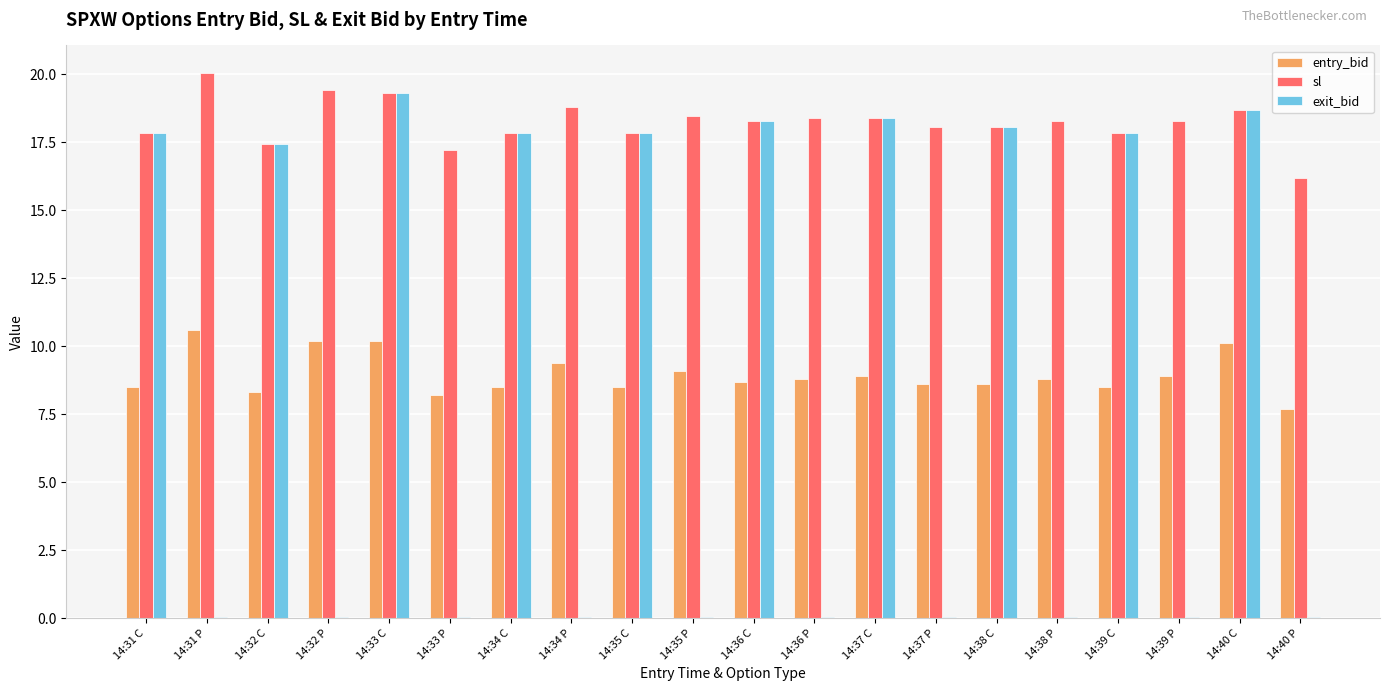

At which category is the sum across all series the highest?

14:33 C